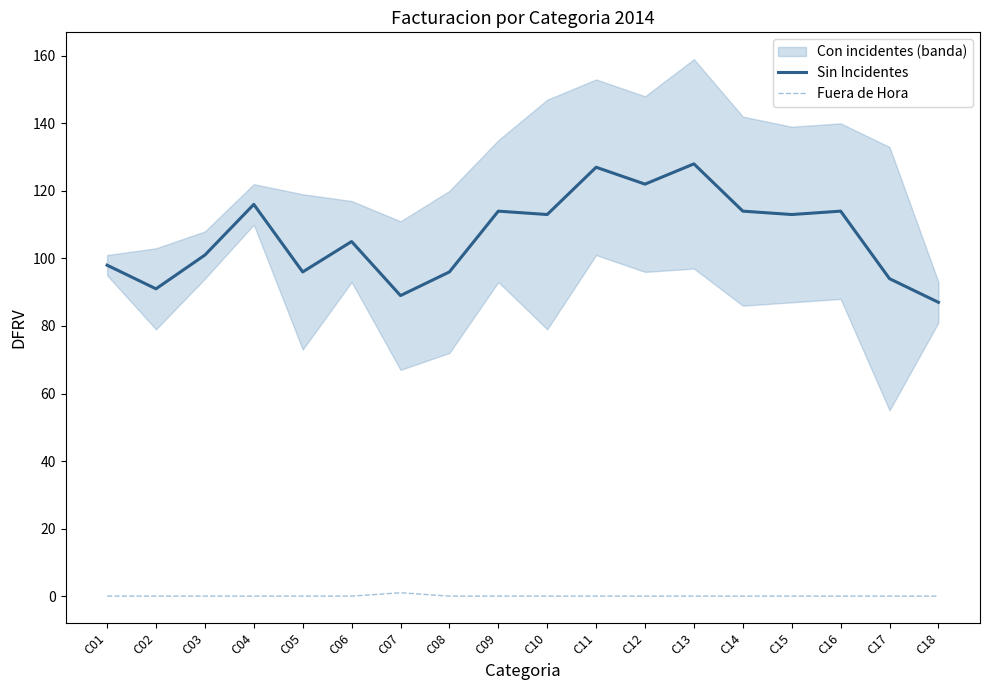

Reading right to left, transcribe all the data shown in this chart.

Sin Incidentes: 87	94	114	113	114	128	122	127	113	114	96	89	105	96	116	101	91	98
Fuera de Hora: 0	0	0	0	0	0	0	0	0	0	0	1	0	0	0	0	0	0